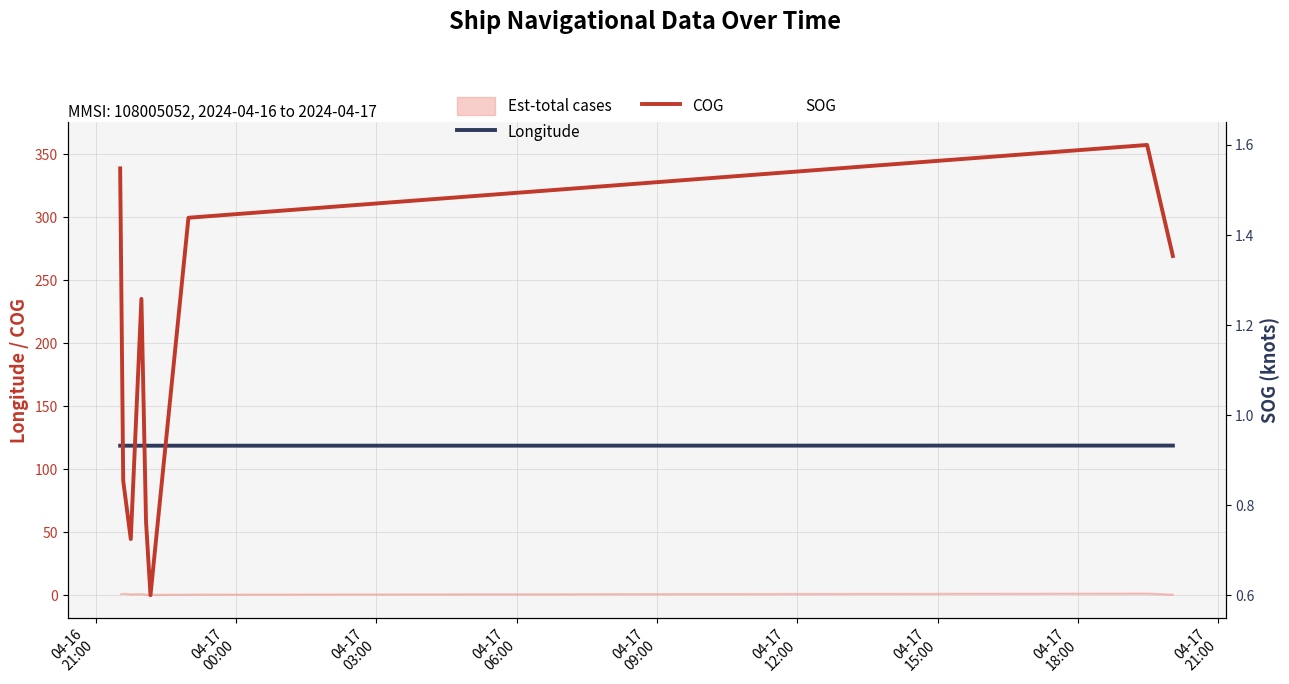

List the series in order of their peak value, highest first.

COG, Longitude, SOG